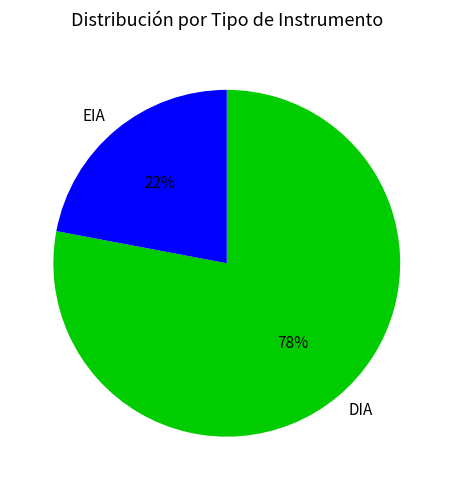

Rank the categories by value from highest to lowest.

DIA, EIA